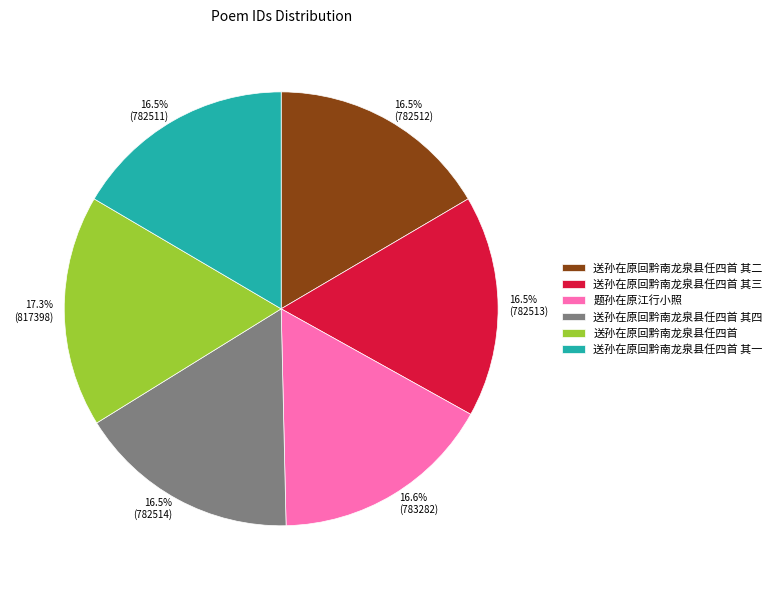

Which has a higher value, 送孙在原回黔南龙泉县任四首 or 送孙在原回黔南龙泉县任四首 其三?

送孙在原回黔南龙泉县任四首